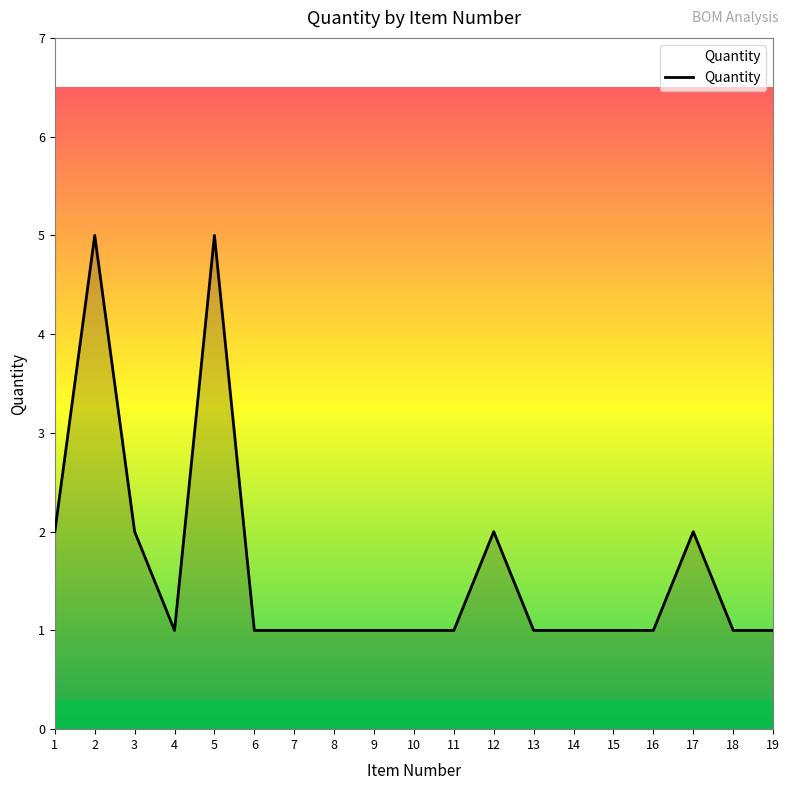

What is the difference between the maximum and minimum values?

4